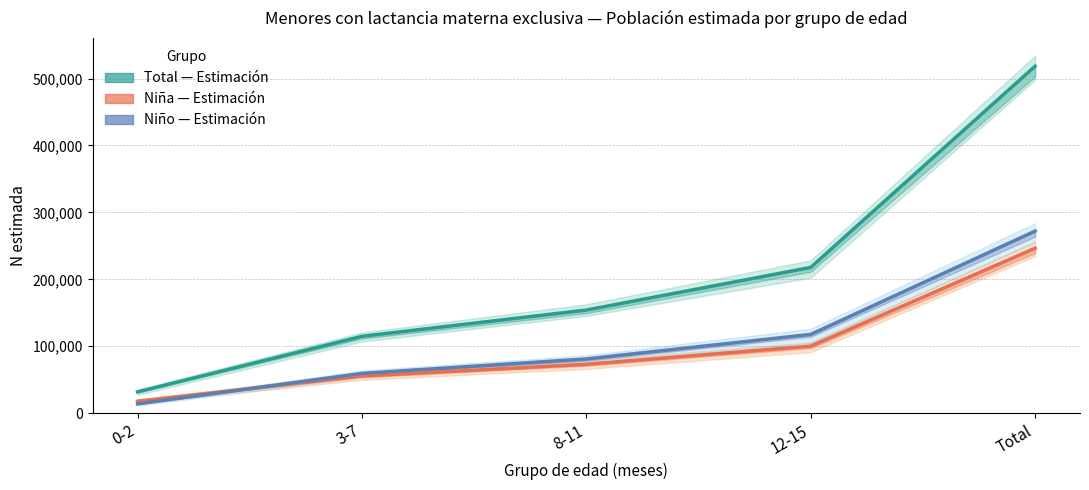

What is the difference between the maximum and second lowest values in the Niño — Estimación series?

212586